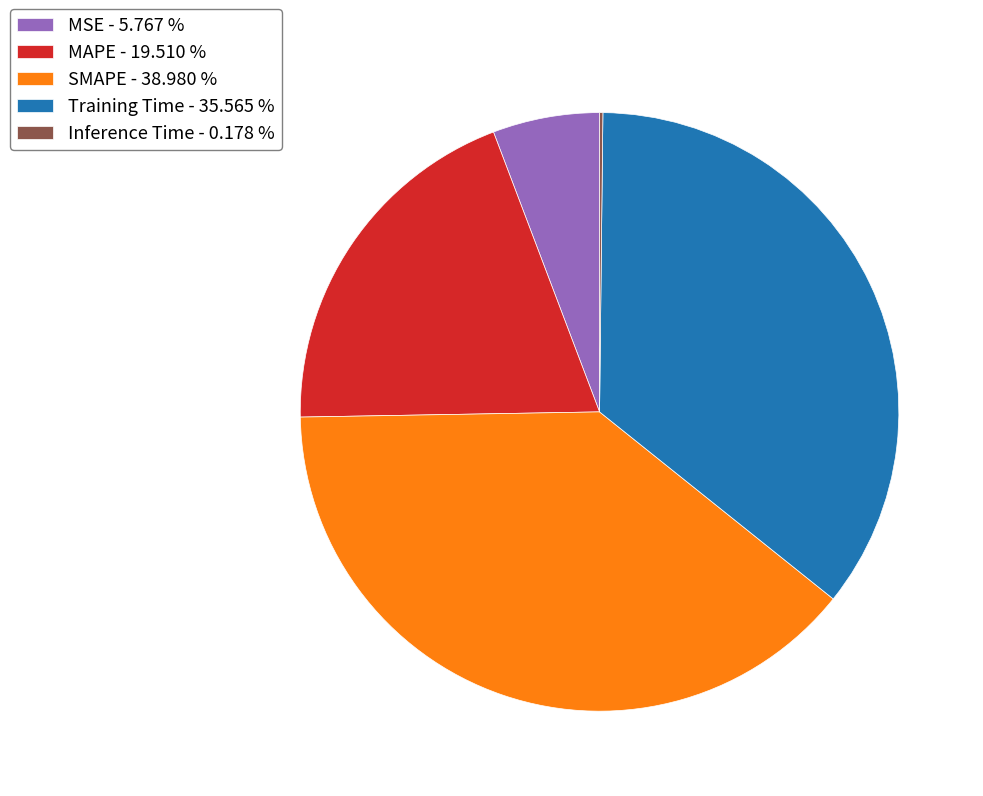

Does SMAPE - 38.980 % account for over 50% of the chart?

No